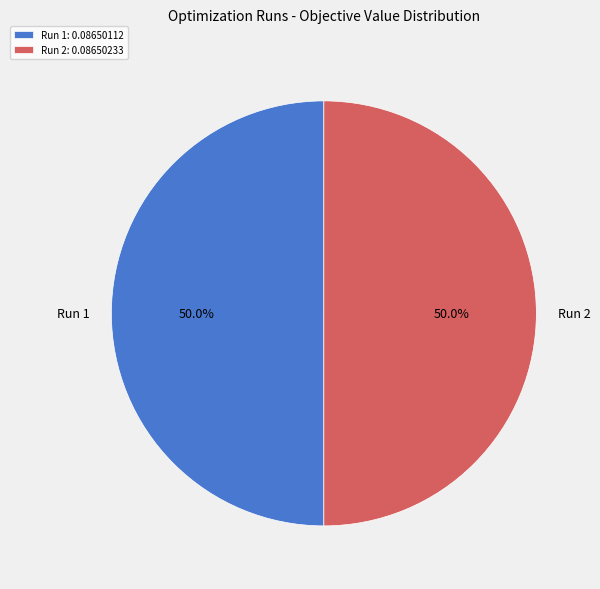

What portion of the pie excludes Run 1?

50.0%